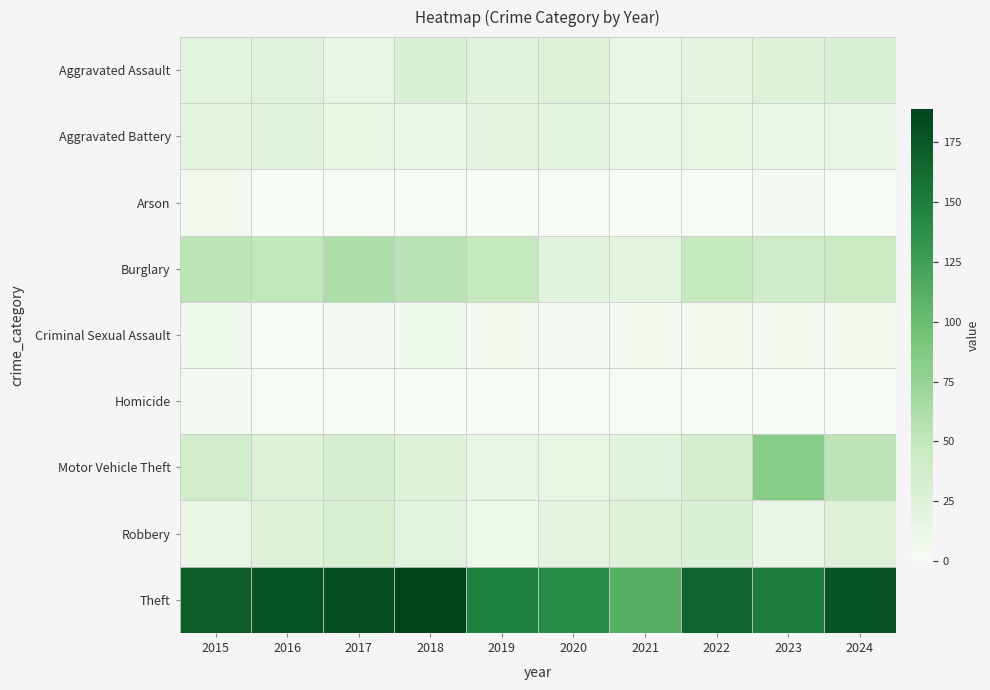

At which category is the sum across all series the highest?

2024